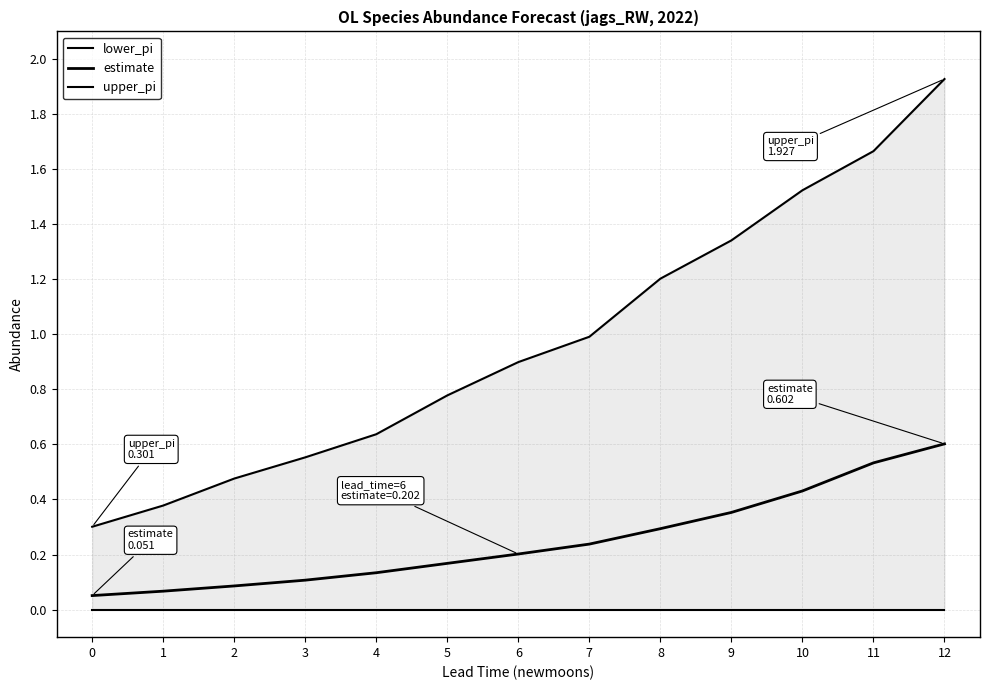

True or false: lower_pi and upper_pi intersect in this chart.

False